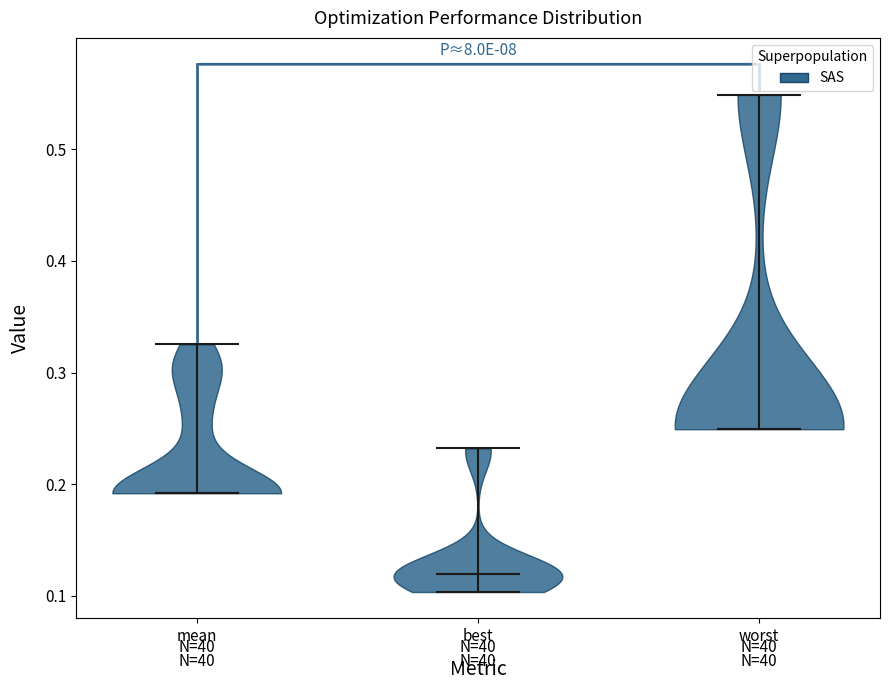

Where does the median line of the violin for mean sit on the y-axis? The values are not printed on the chart, so give them approximately, as read against the axis.

0.19